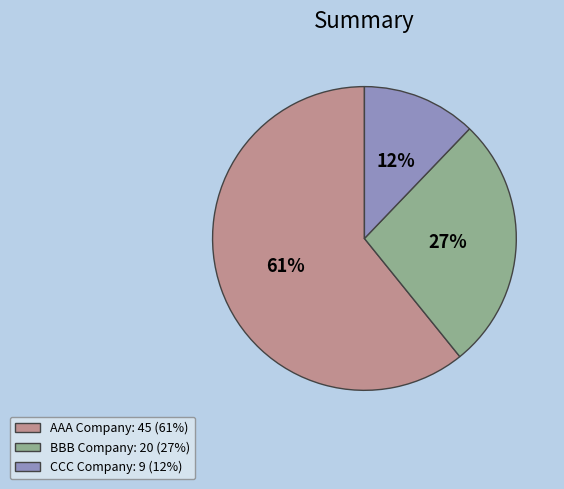

How many slices are in this pie chart?

3